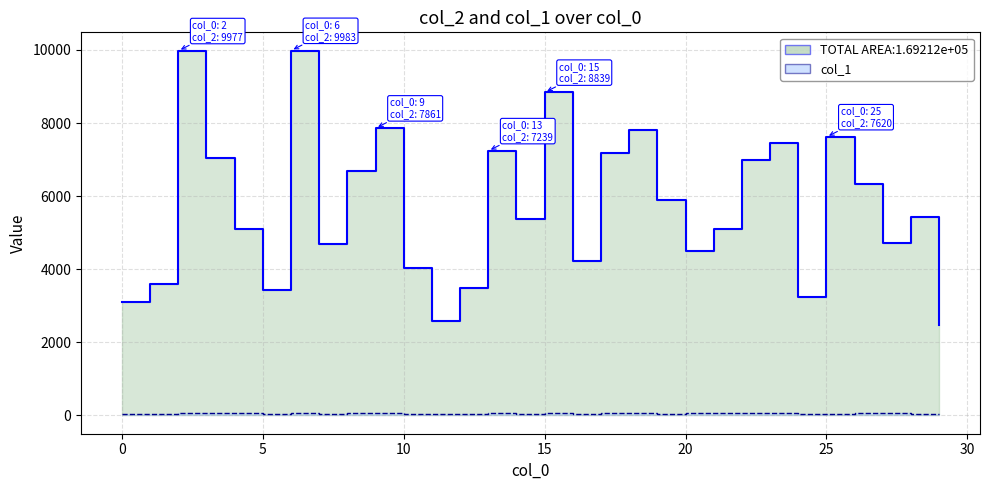

What is the sum of all col_2 values?

171990